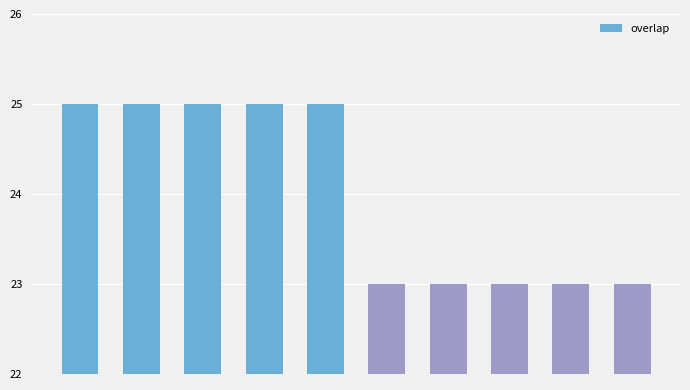

Does the chart contain stacked bars?

No